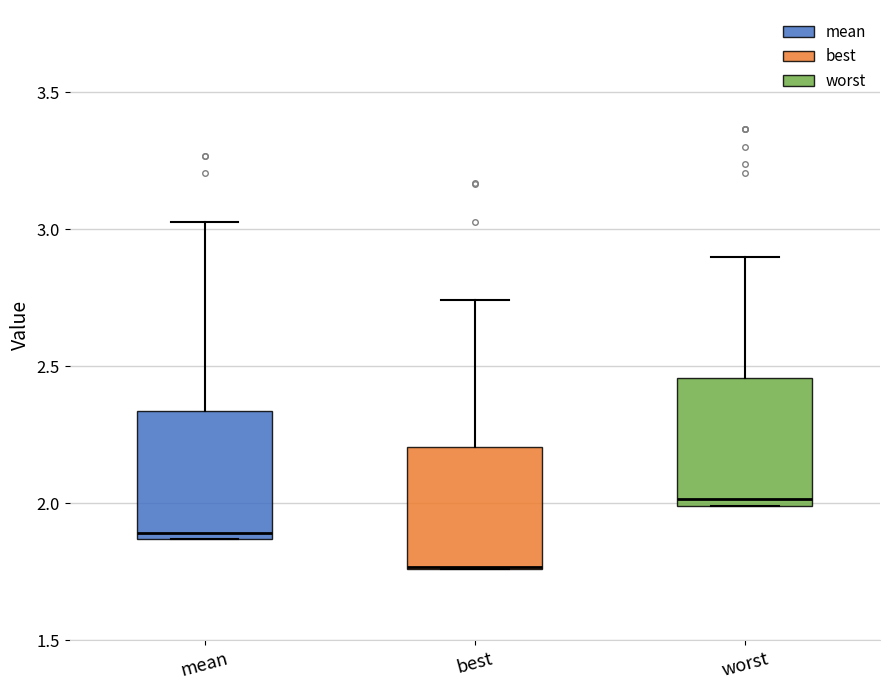

Where is the upper edge of the box for best on the y-axis? The values are not printed on the chart, so give them approximately, as read against the axis.

2.20